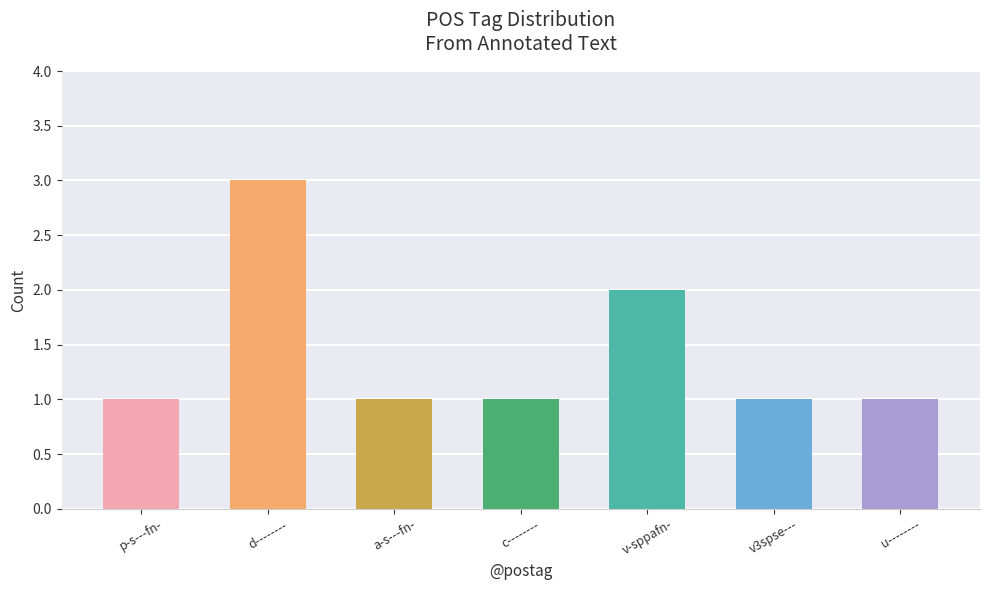

What is the sum of all values?

10